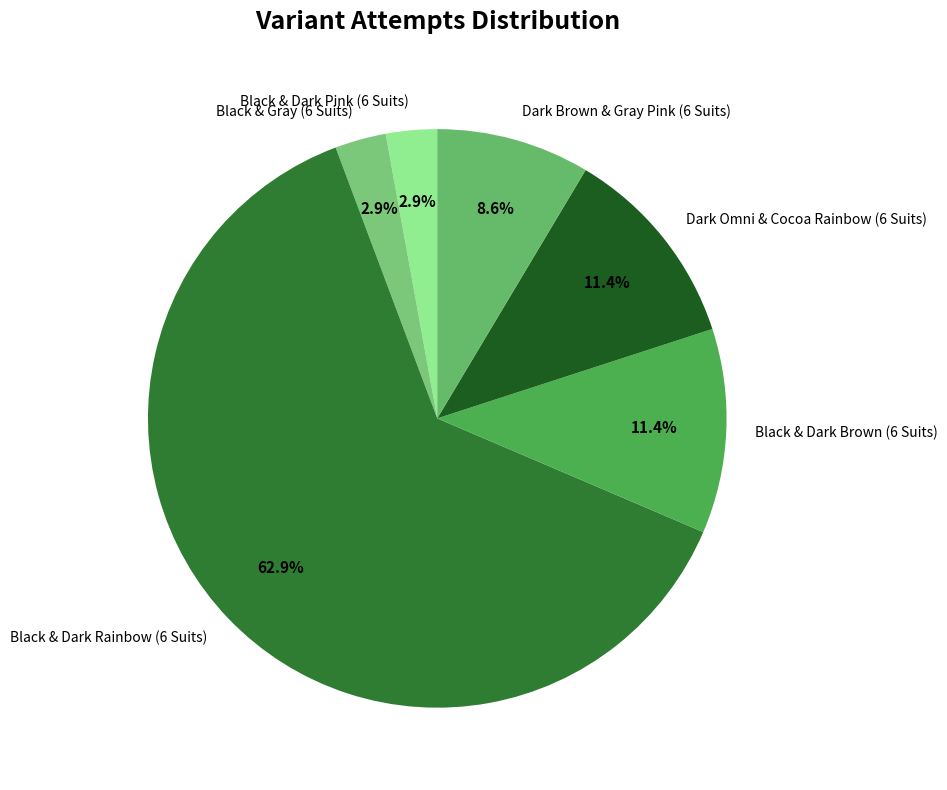

Count the number of slices in the pie.

6